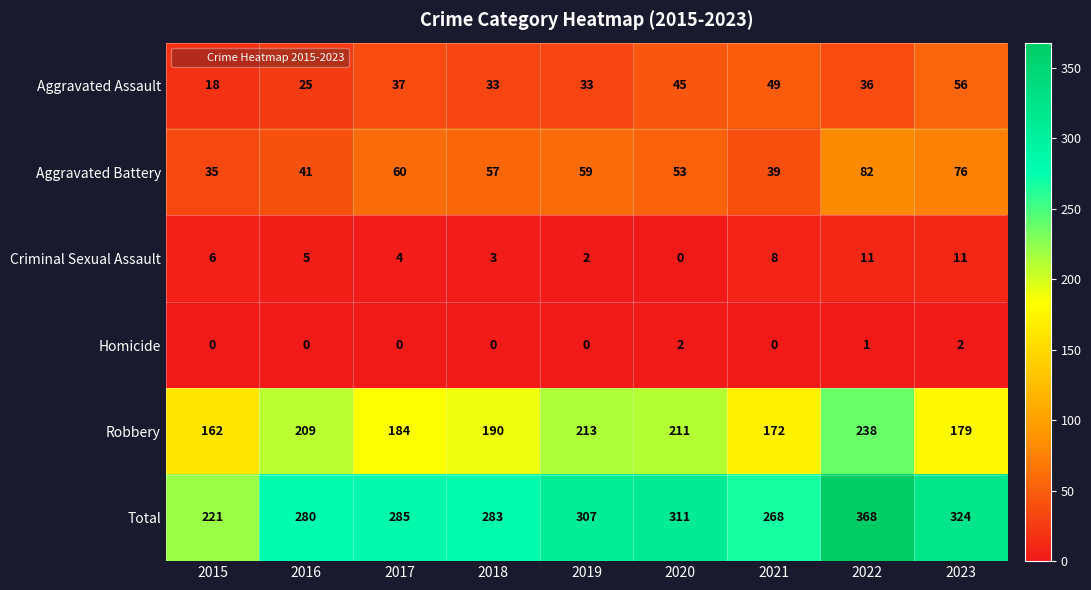

What is the average value of the Criminal Sexual Assault series?

6